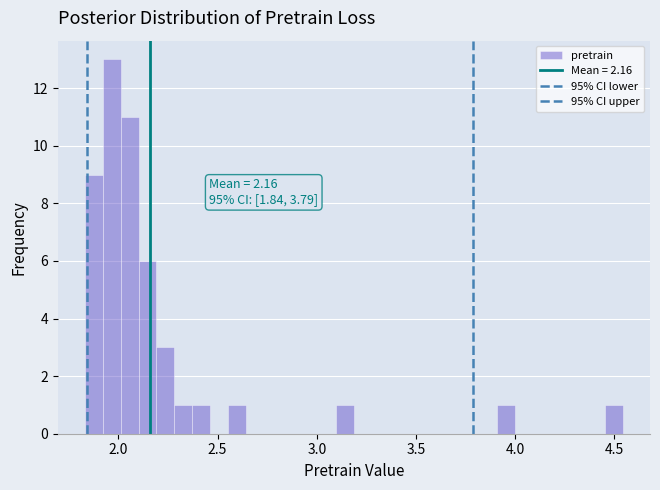

Around what value on the x-axis is the tallest bar? Give the approximate position of its centre, as read against the axis.

1.95